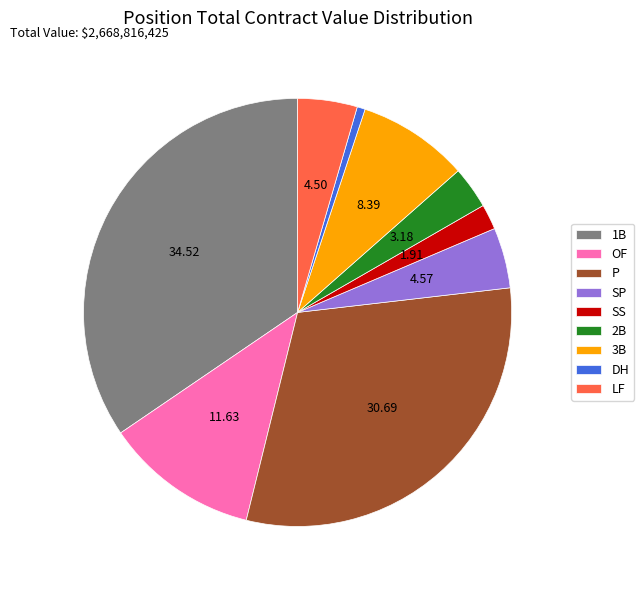

Does 1B account for over 50% of the chart?

No